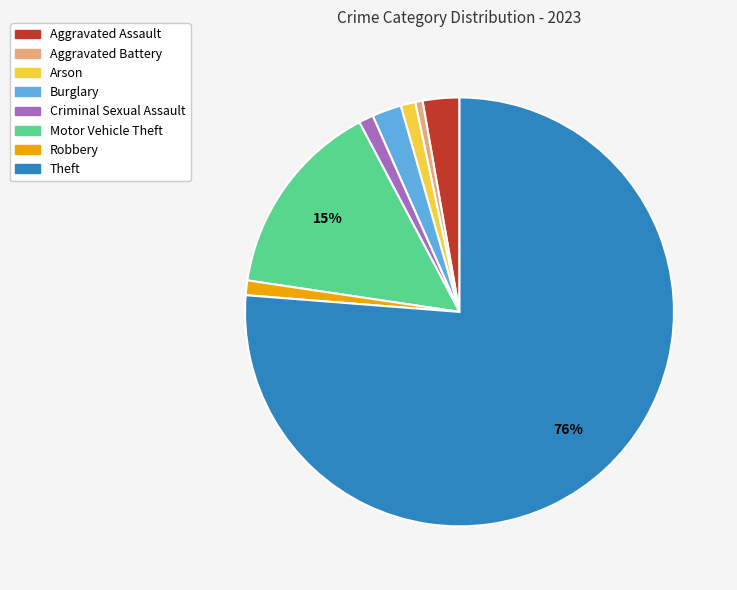

To the nearest percent, what portion does Motor Vehicle Theft represent?

15%